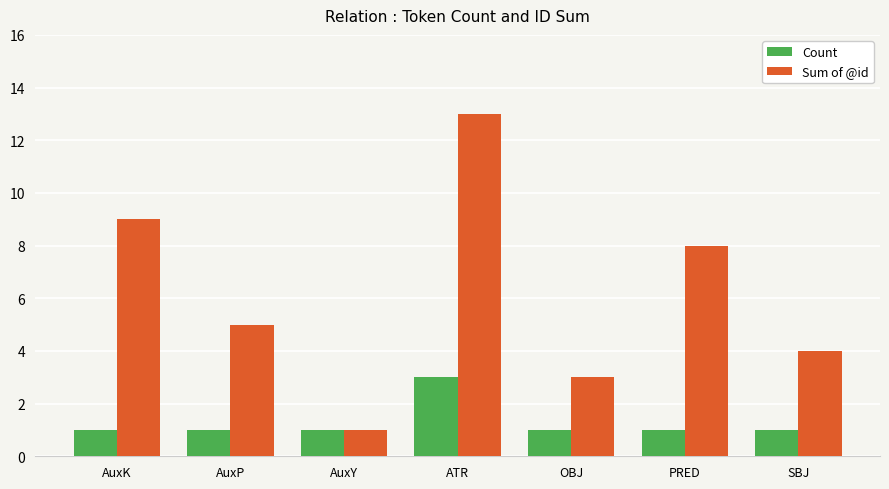

Is the value of Sum of @id at OBJ greater than the value of Count at AuxP?

Yes